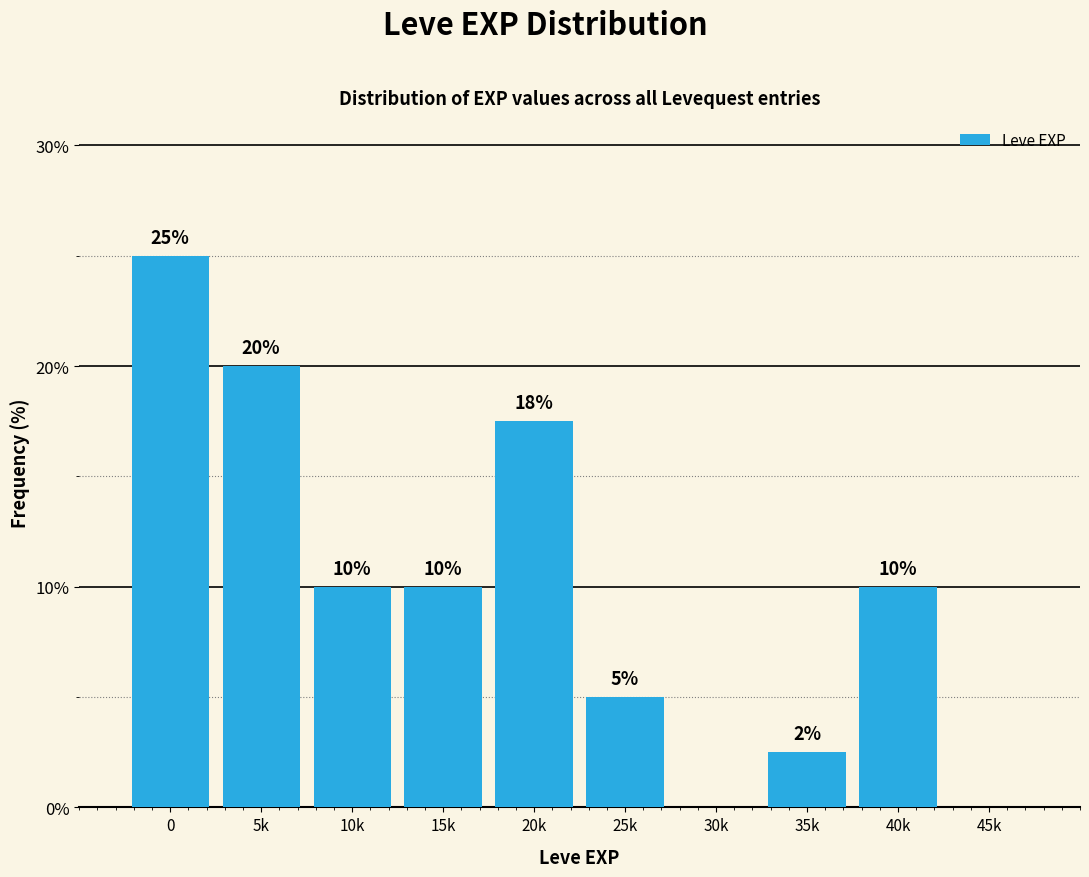

Between 30k and 20k, which is larger?

20k